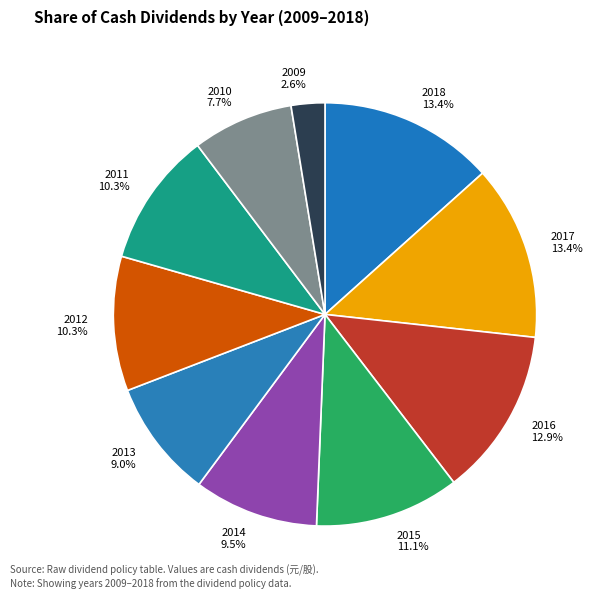

Is it true that 2014 is 4% of the pie?

False